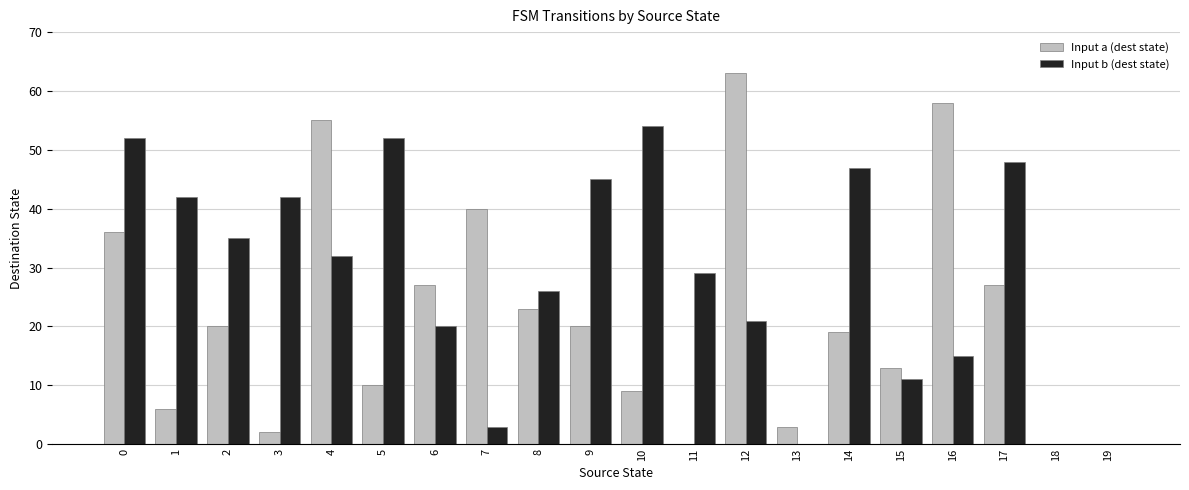

What is the total value across all series at 7?

43